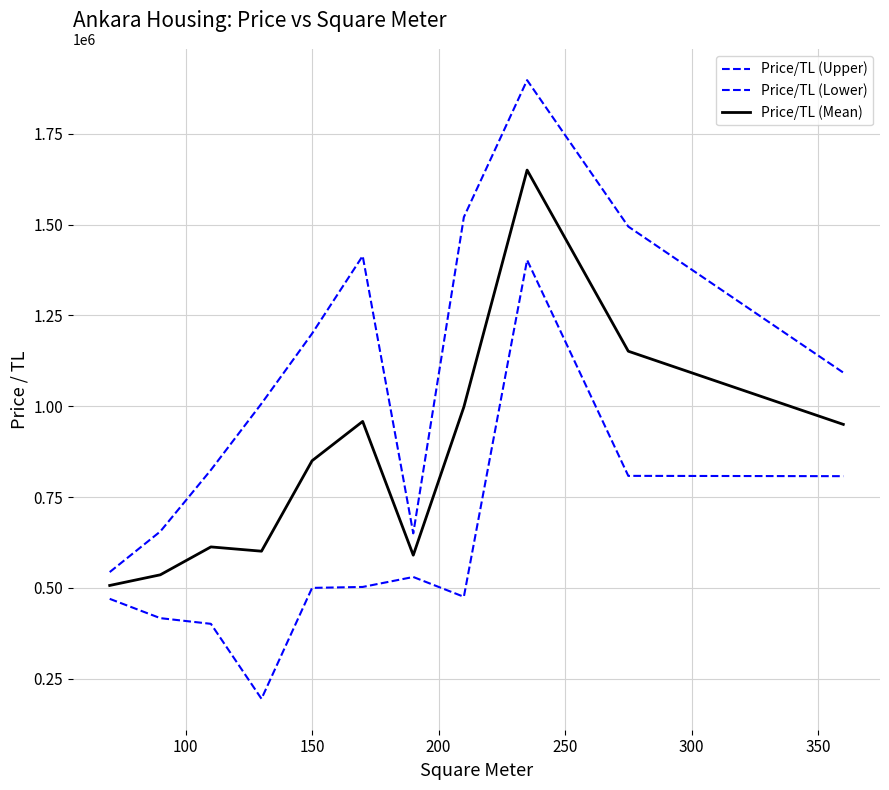

True or false: Price/TL (Upper) and Price/TL (Mean) cross at least once.

False